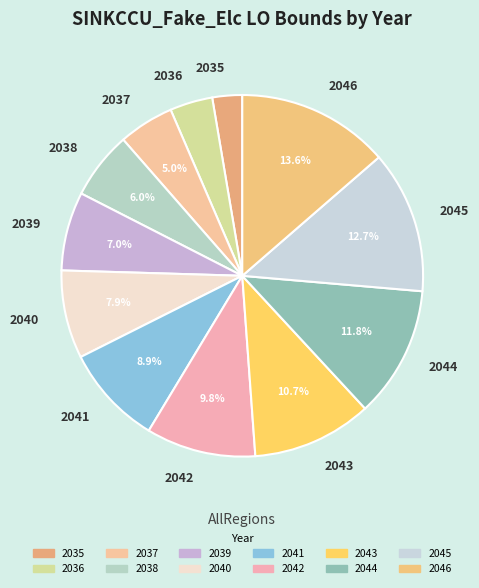

Rank the categories by value from lowest to highest.

2035, 2036, 2037, 2038, 2039, 2040, 2041, 2042, 2043, 2044, 2045, 2046